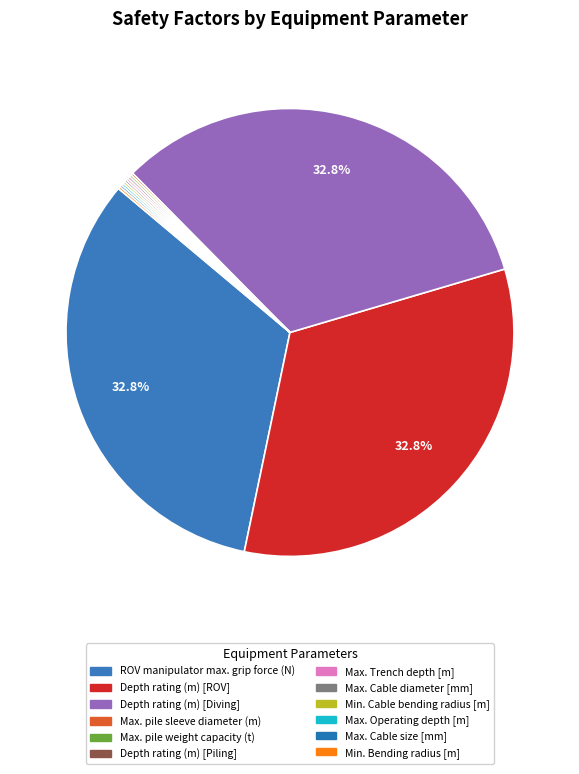

The Min. Bending radius [m] slice represents 0% of the pie. True or false?

True